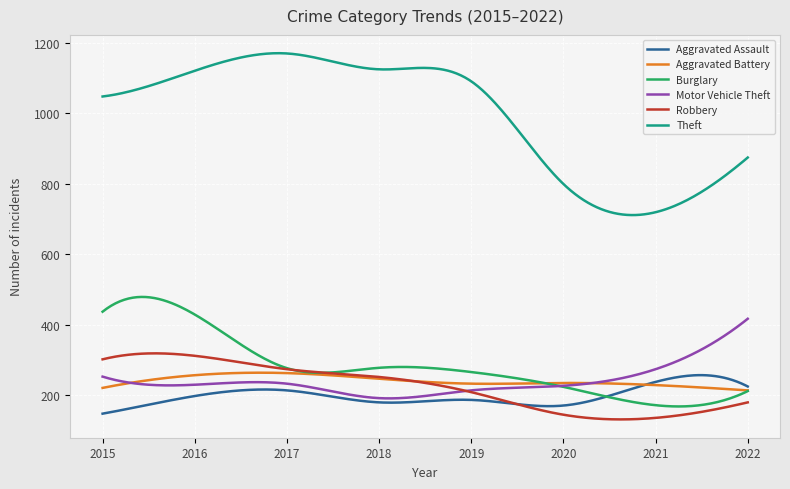

What is the maximum value shown in the chart?

1169.7